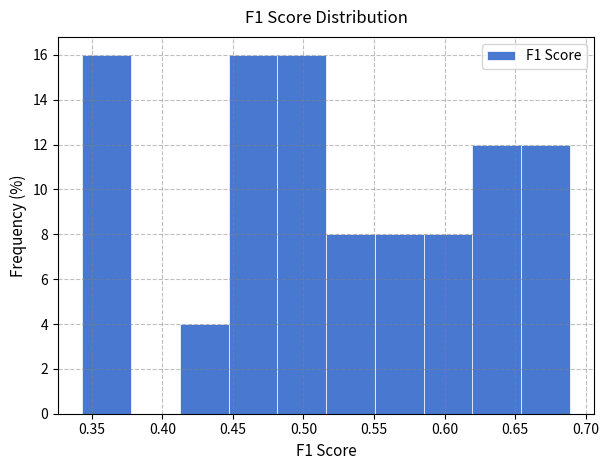

Reading left to right, transcribe this chart: for each bar, give the range it covers on the x-axis and its height. Neither the bar edges nor the heights are printed on the chart, so give them approximately, as read against the axes.

0.345 to 0.380: 16
0.380 to 0.410: 0
0.410 to 0.445: 4
0.445 to 0.480: 16
0.480 to 0.515: 16
0.515 to 0.550: 8
0.550 to 0.585: 8
0.585 to 0.620: 8
0.620 to 0.655: 12
0.655 to 0.690: 12